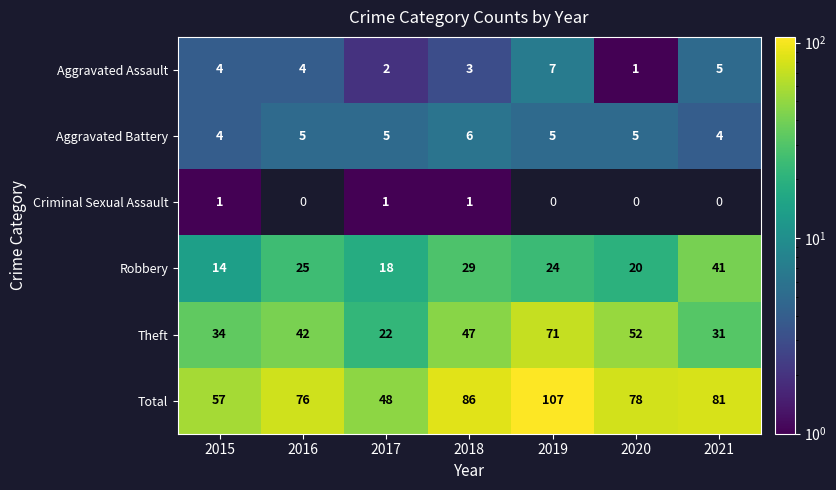

Which series changed the most between 2015 and 2018?

Total